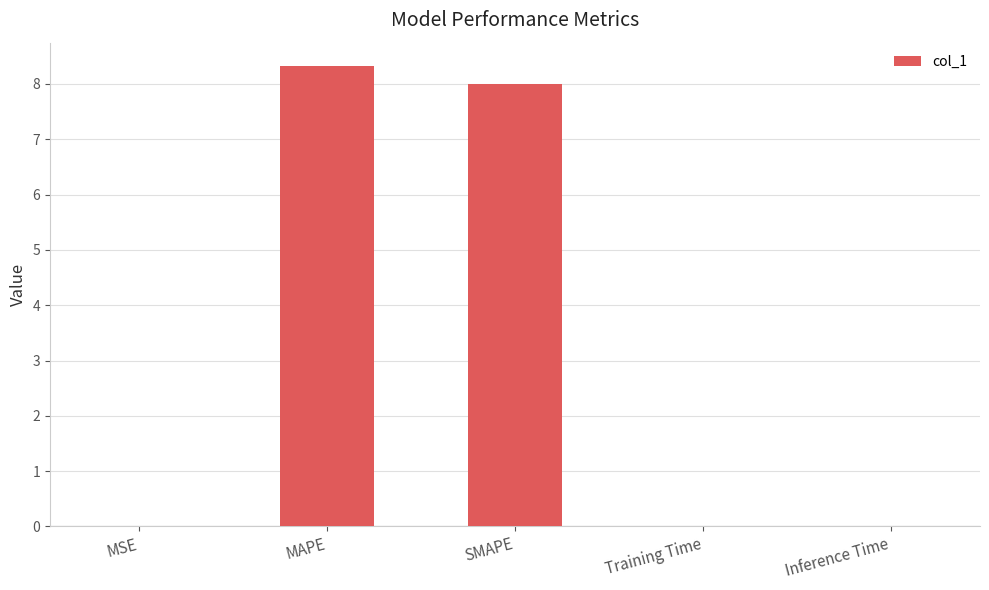

Which category has the highest value across all series?

MAPE